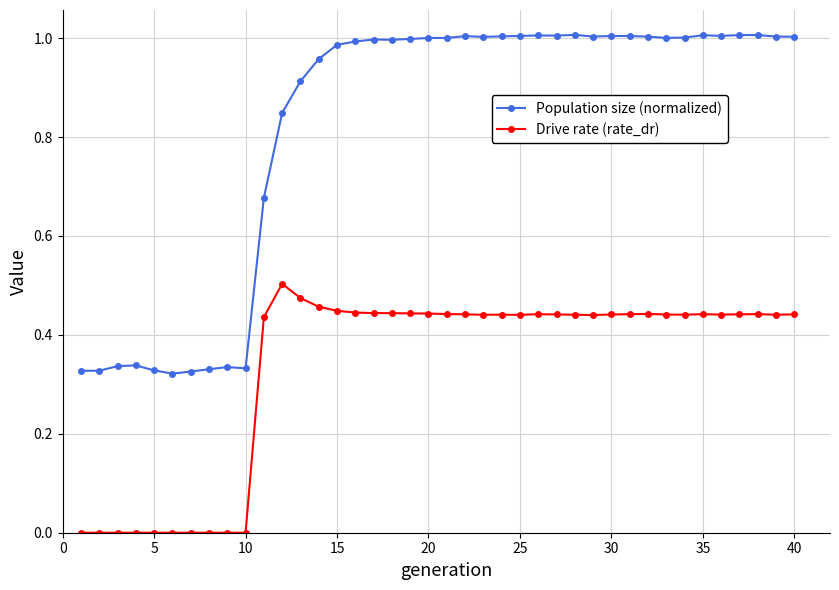

What are all the series names shown in the legend?

Population size (normalized), Drive rate (rate_dr)